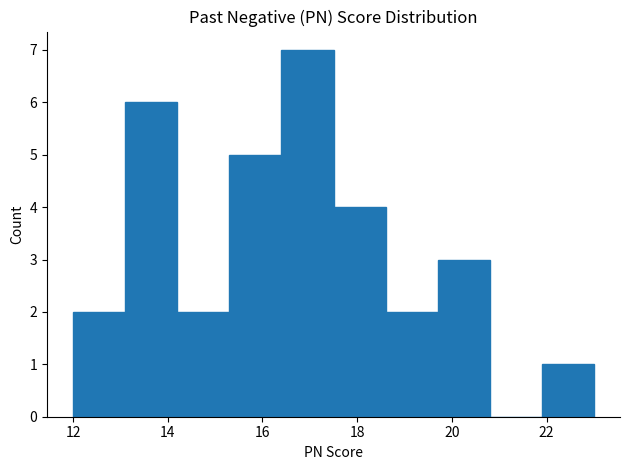

Reading left to right, transcribe this chart: for each bar, give the range it covers on the x-axis and its height. Neither the bar edges nor the heights are printed on the chart, so give them approximately, as read against the axes.

12.0 to 13.1: 2
13.1 to 14.2: 6
14.2 to 15.3: 2
15.3 to 16.4: 5
16.4 to 17.5: 7
17.5 to 18.6: 4
18.6 to 19.7: 2
19.7 to 20.8: 3
20.8 to 21.9: 0
21.9 to 23.0: 1